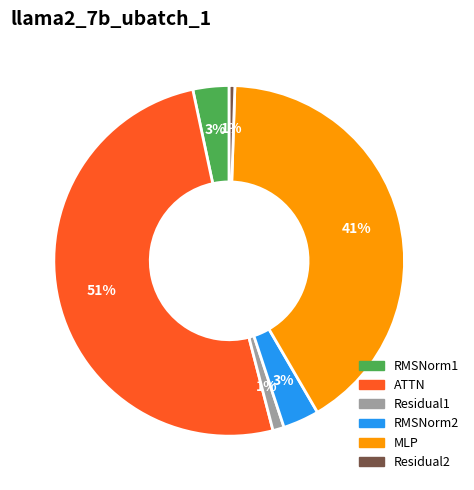

Combined, do ATTN and MLP account for over 50%?

Yes